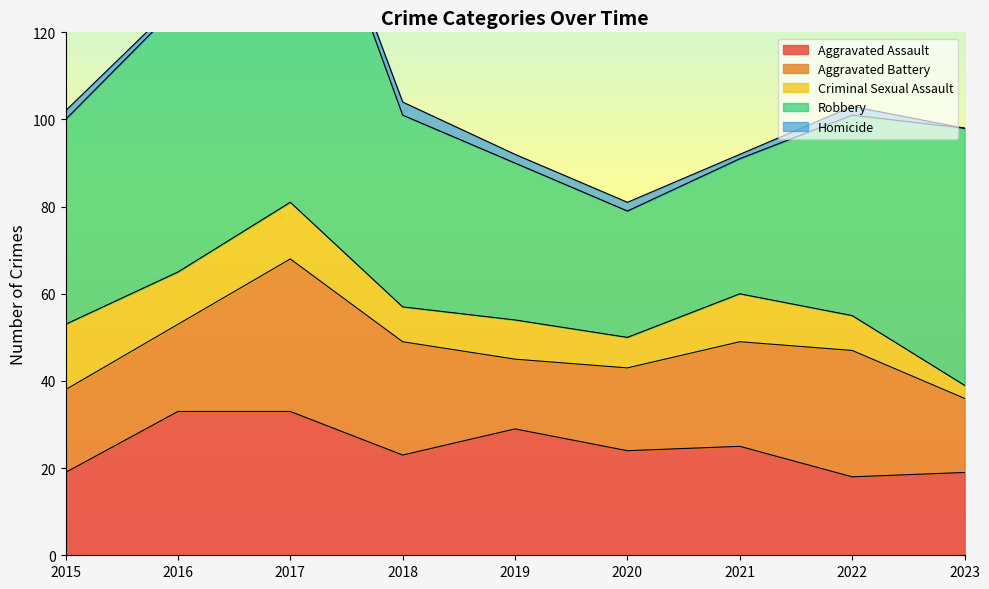

Is it true that Aggravated Assault equals 34 at 2021?

False